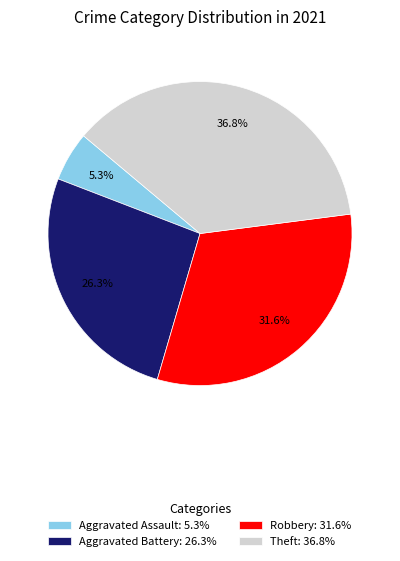

Is Theft: 36.8% the majority of the pie?

No